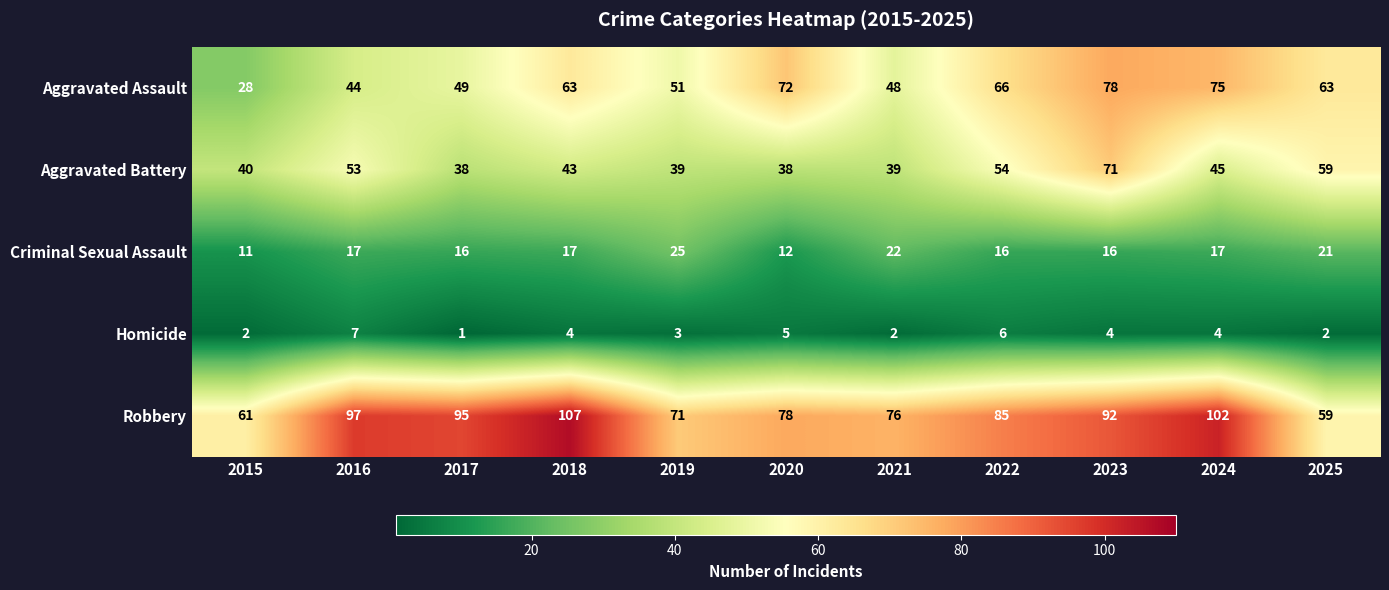

Is it true that Homicide equals 2 at 2025?

True